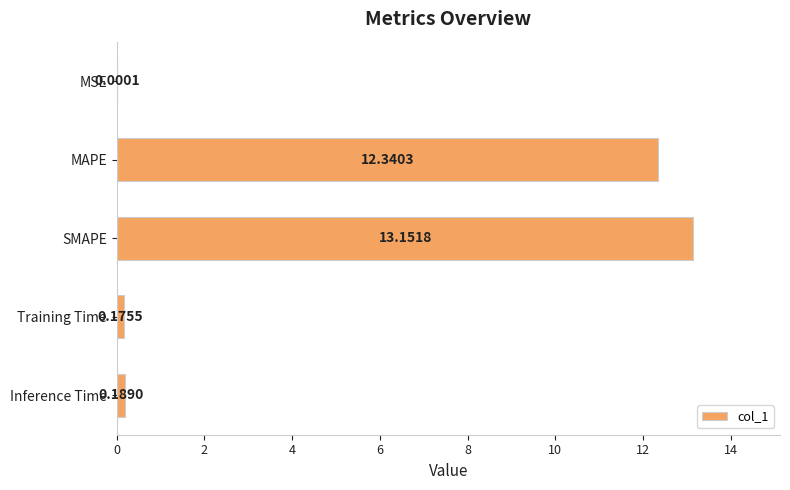

What is the sum of all values?

25.9